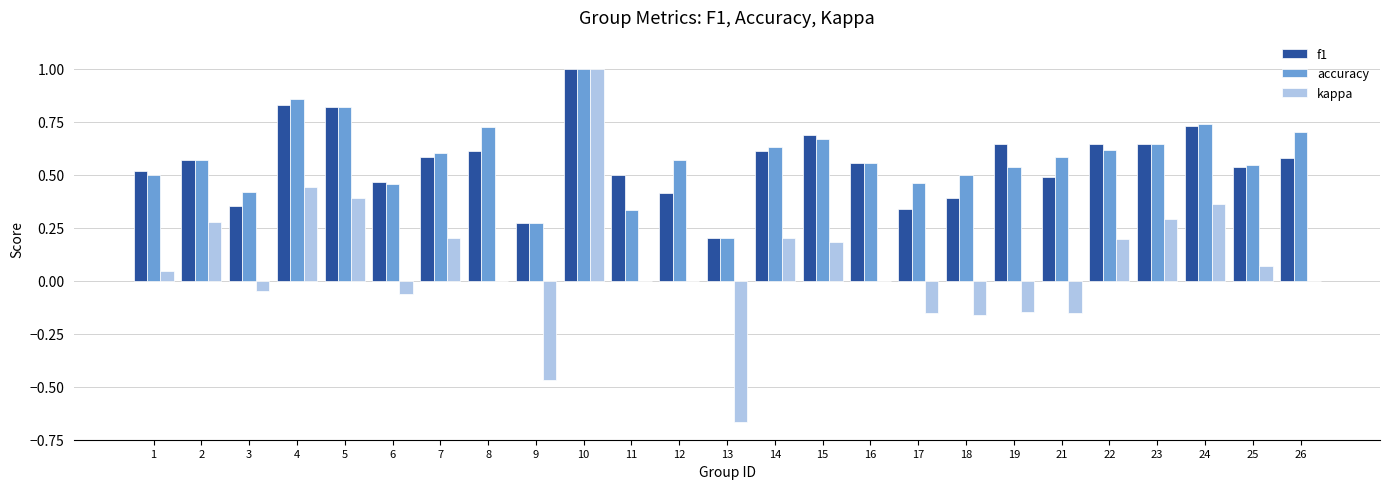

What is the maximum value shown in the chart?

1.0